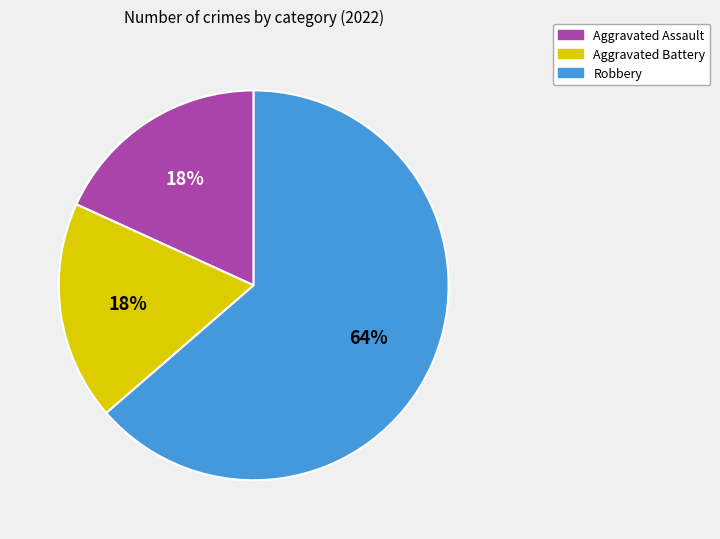

Count the number of slices in the pie.

3